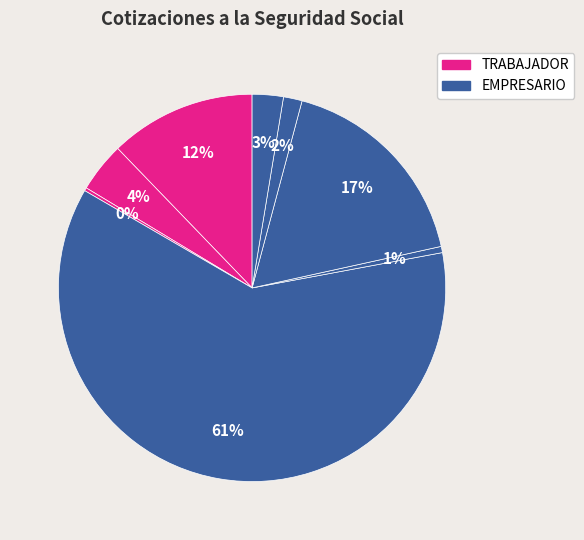

Count the number of slices in the pie.

8